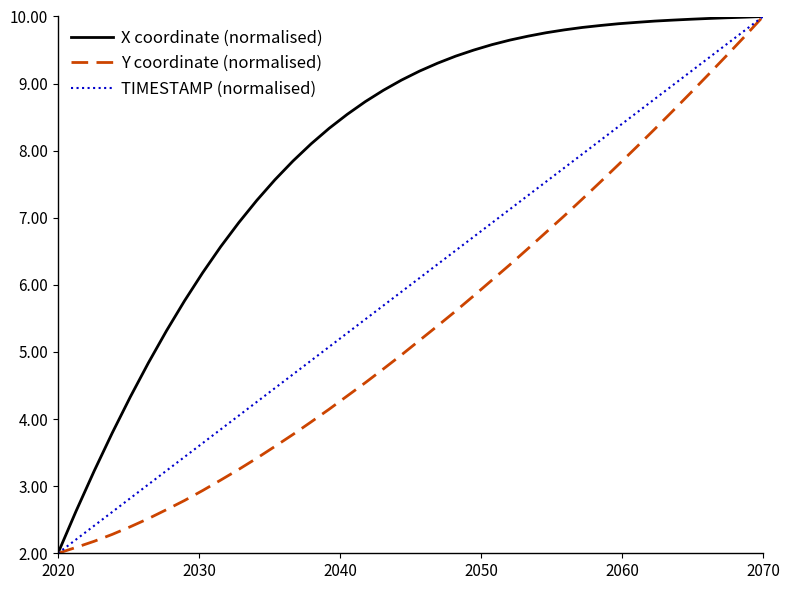

What are all the series names shown in the legend?

X coordinate (normalised), Y coordinate (normalised), TIMESTAMP (normalised)